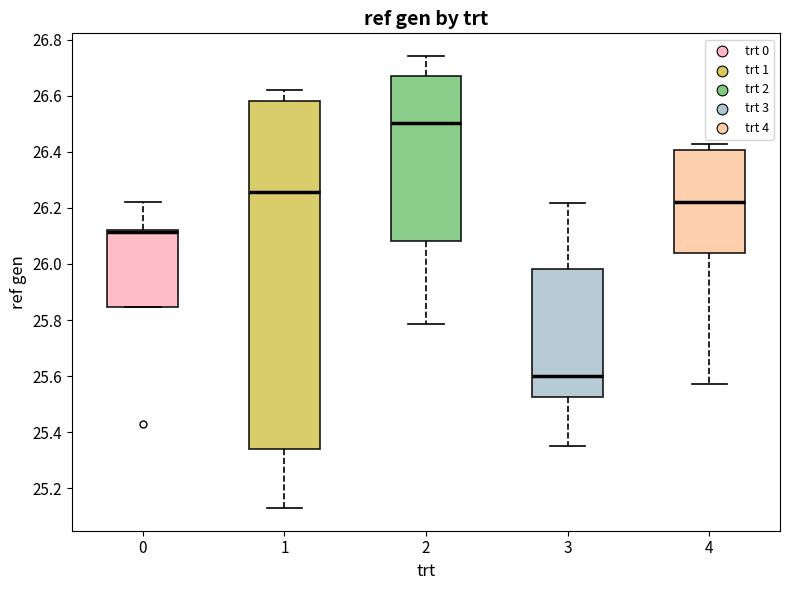

Which box's median line is the highest?

2